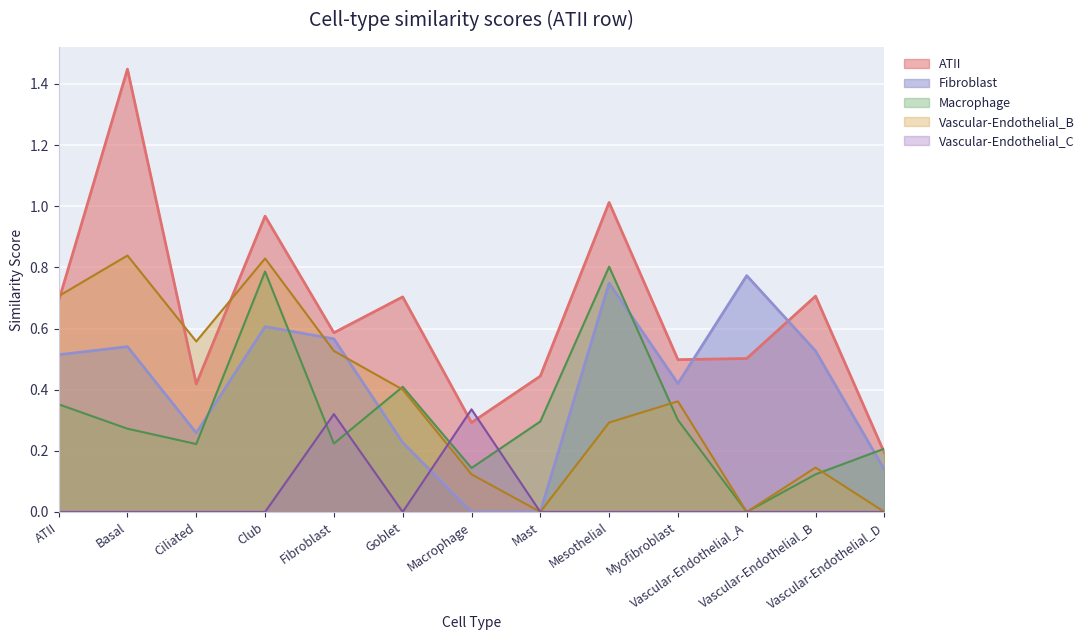

What is the sum of the Fibroblast values at Mesothelial and Club?

1.4